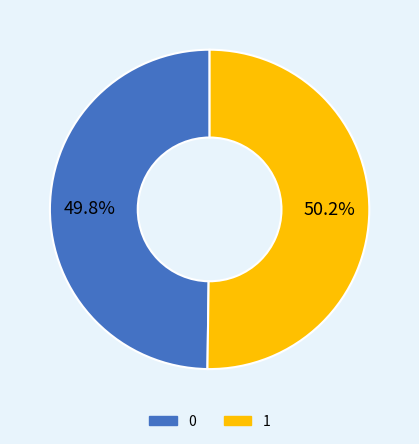

What percentage do 0 and 1 together represent?

100.0%